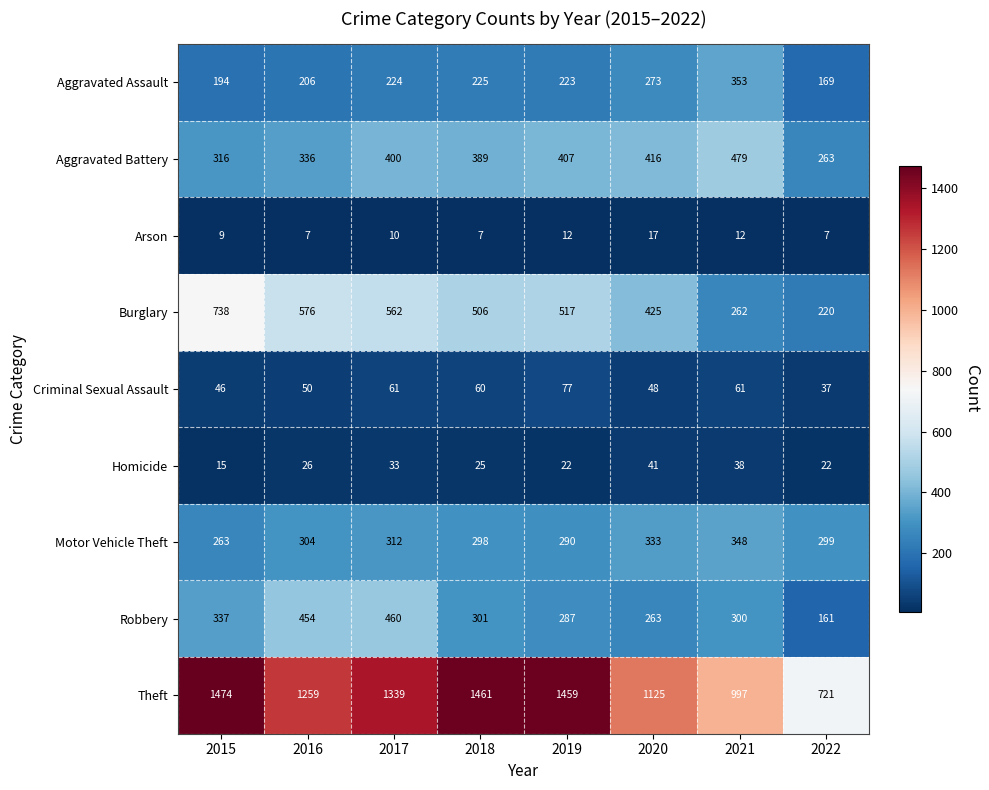

Rank the series by their maximum value, from highest to lowest.

Theft, Burglary, Aggravated Battery, Robbery, Aggravated Assault, Motor Vehicle Theft, Criminal Sexual Assault, Homicide, Arson